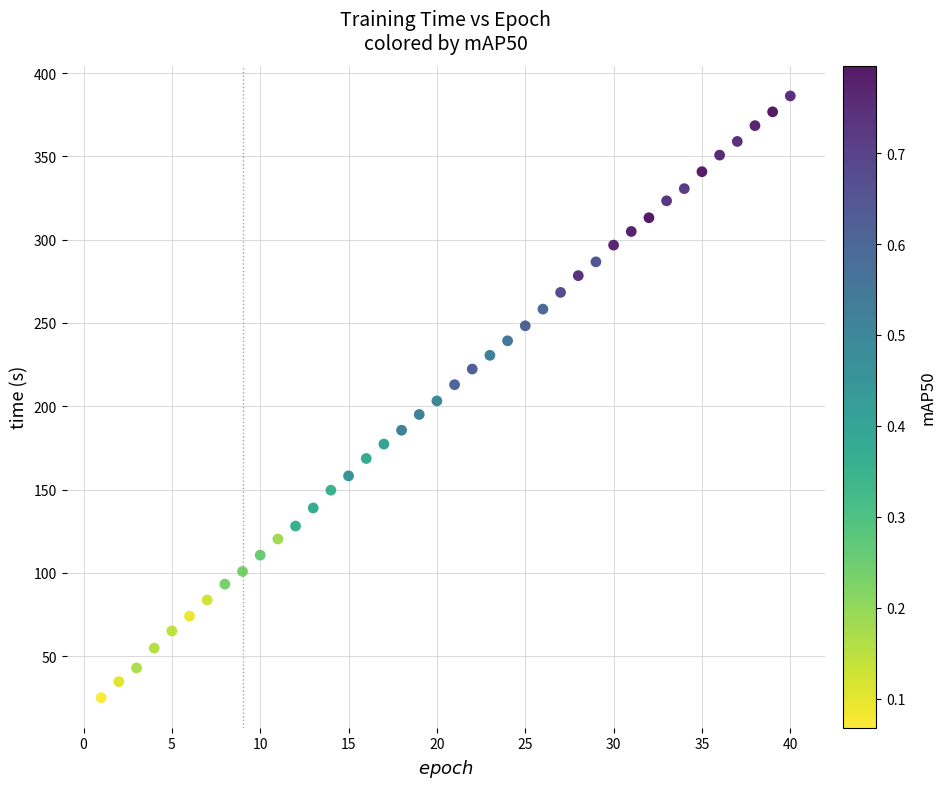

What is the range of Y values (max minus min)?

361.3